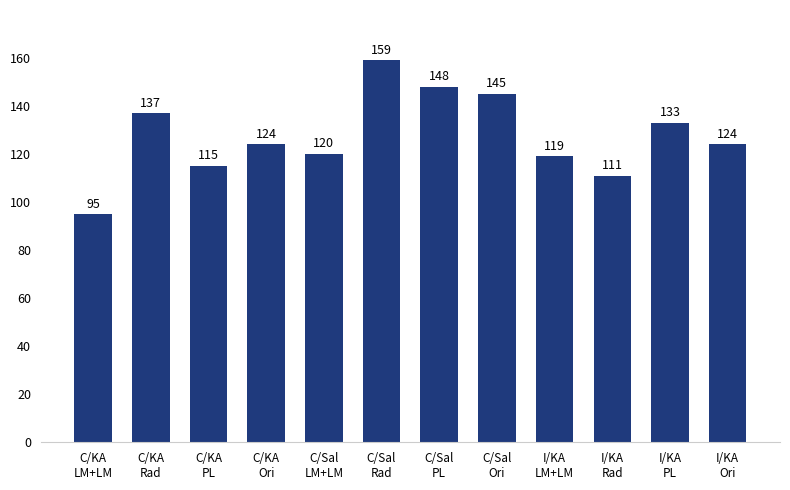

What is the change in value from C/Sal
Ori to I/KA
PL?

-12